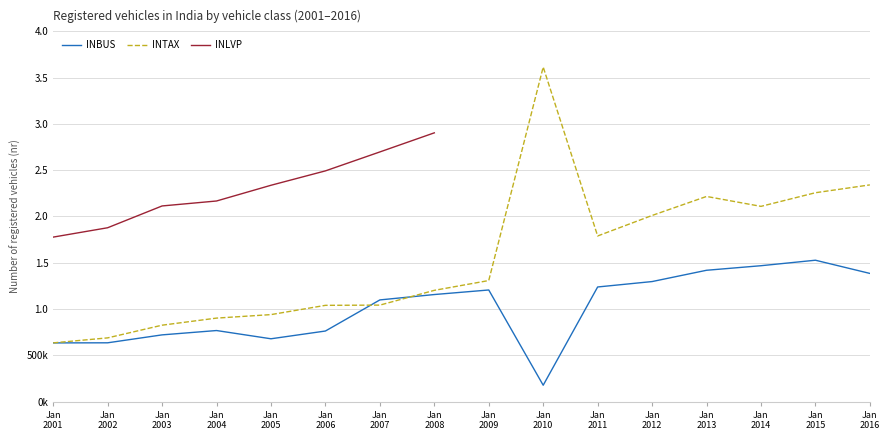

What is the total value across all series at Jan 2012?

3307786